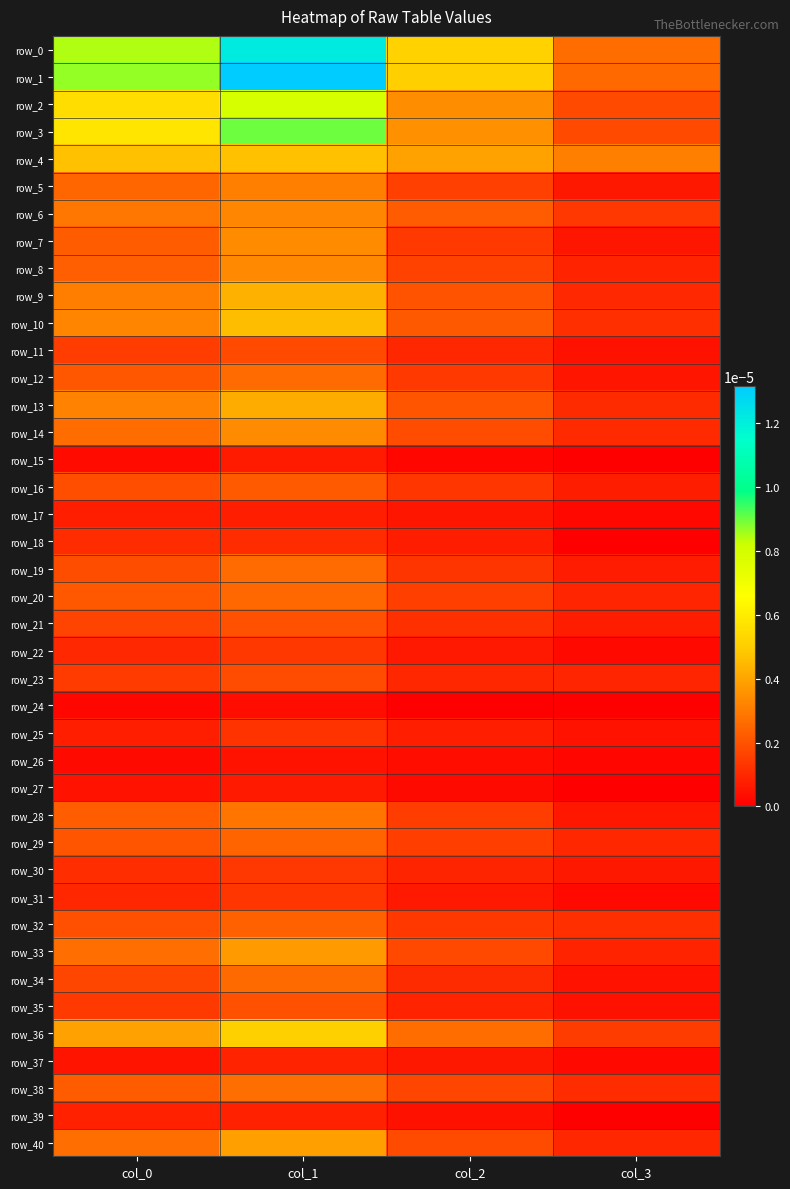

Which series has the widest spread of values?

row_1